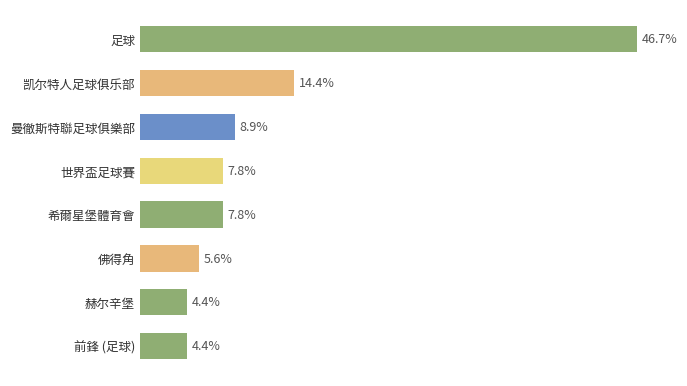

How many distinct data groups are displayed?

1